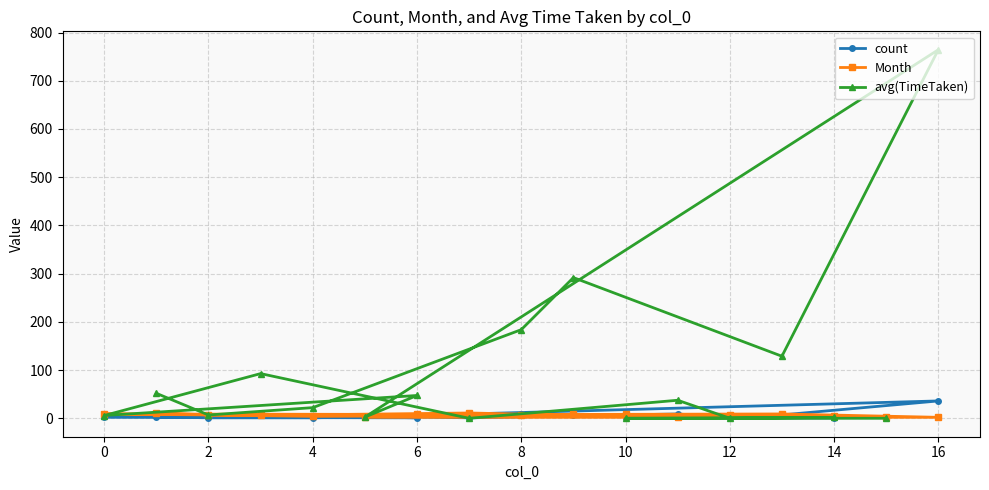

True or false: avg(TimeTaken) and Month cross at least once.

True